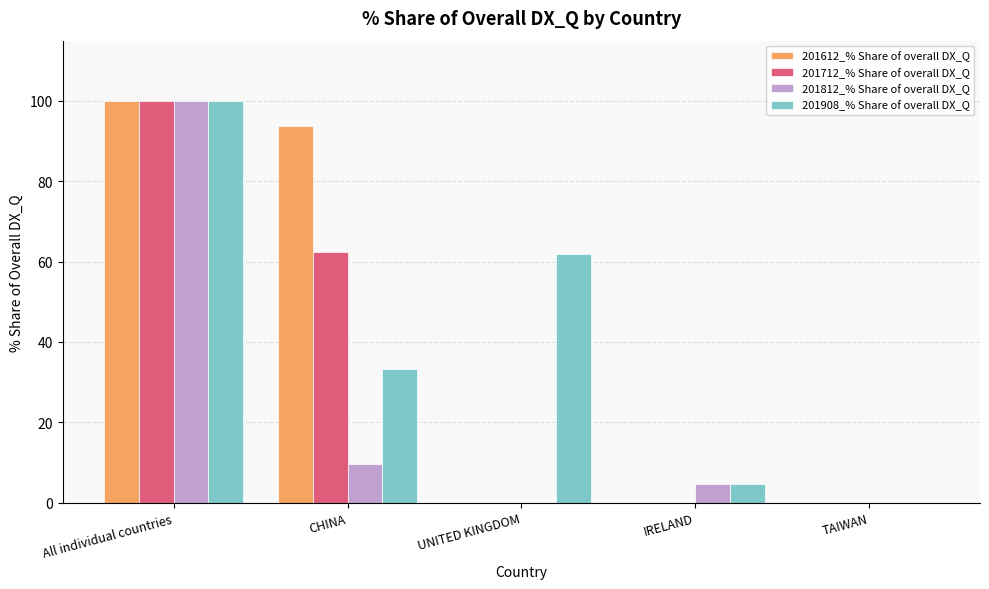

Between UNITED KINGDOM and TAIWAN, which series saw the biggest shift?

201908_% Share of overall DX_Q